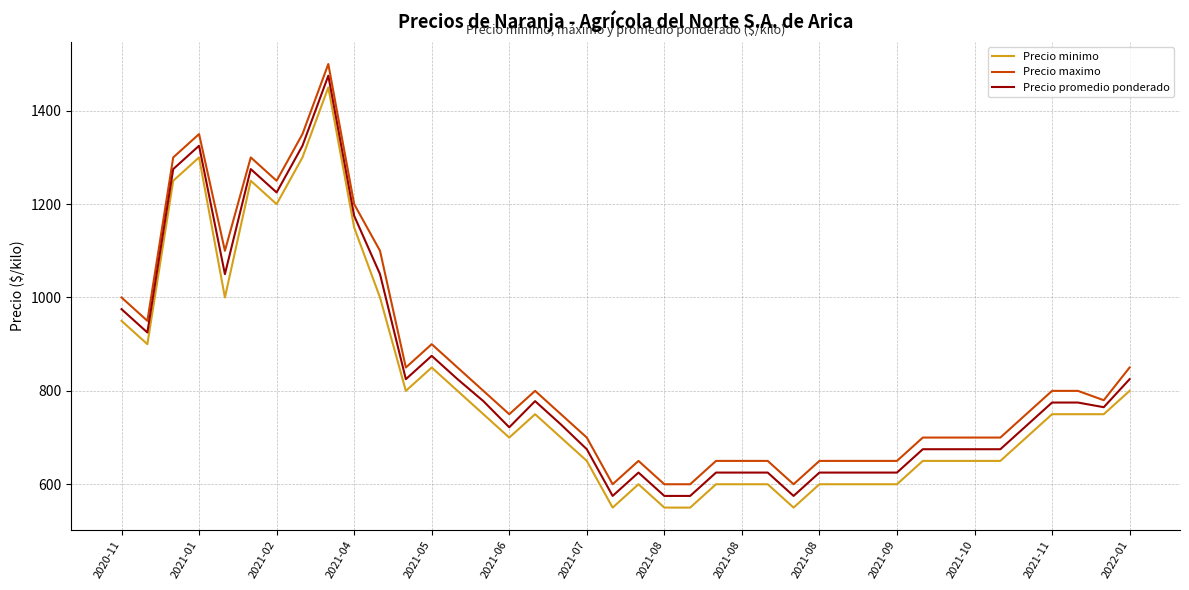

What is the maximum value for Precio promedio ponderado?

1475